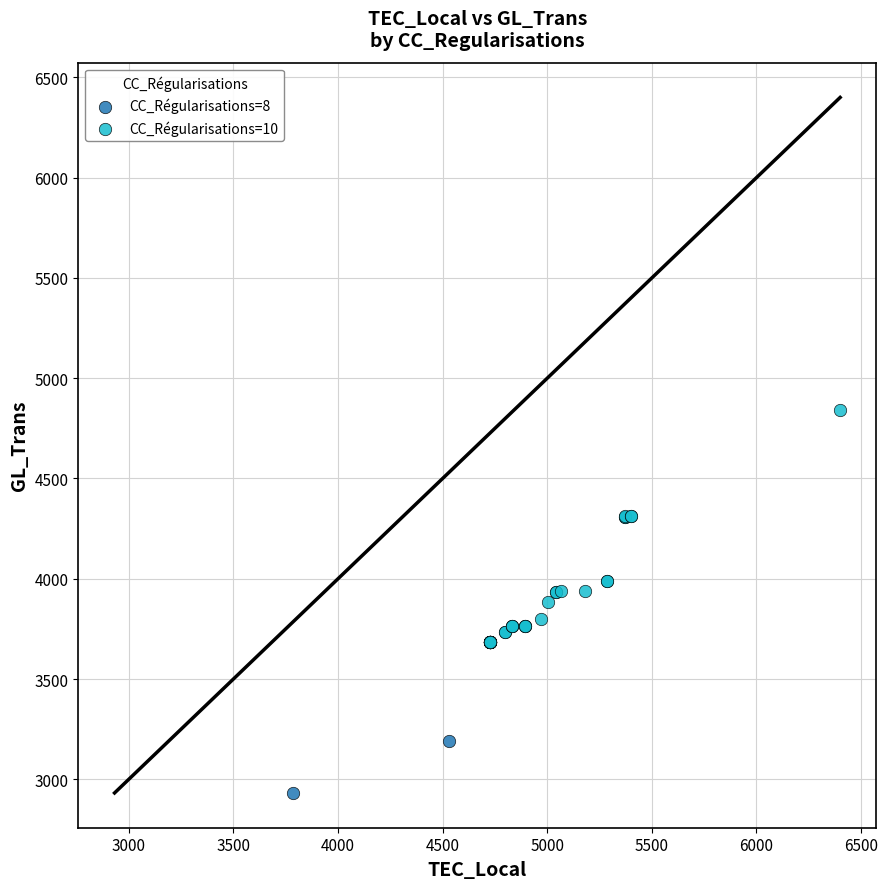

Which series has the largest Y range (max minus min)?

CC_Régularisations=10